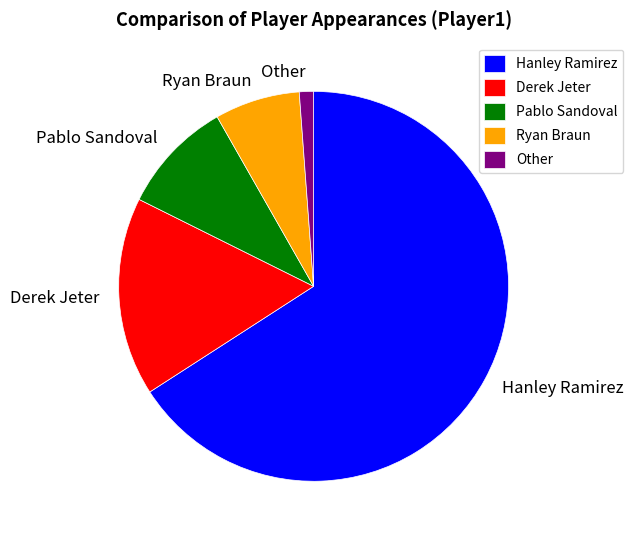

What is the largest slice in the pie chart?

Hanley Ramirez